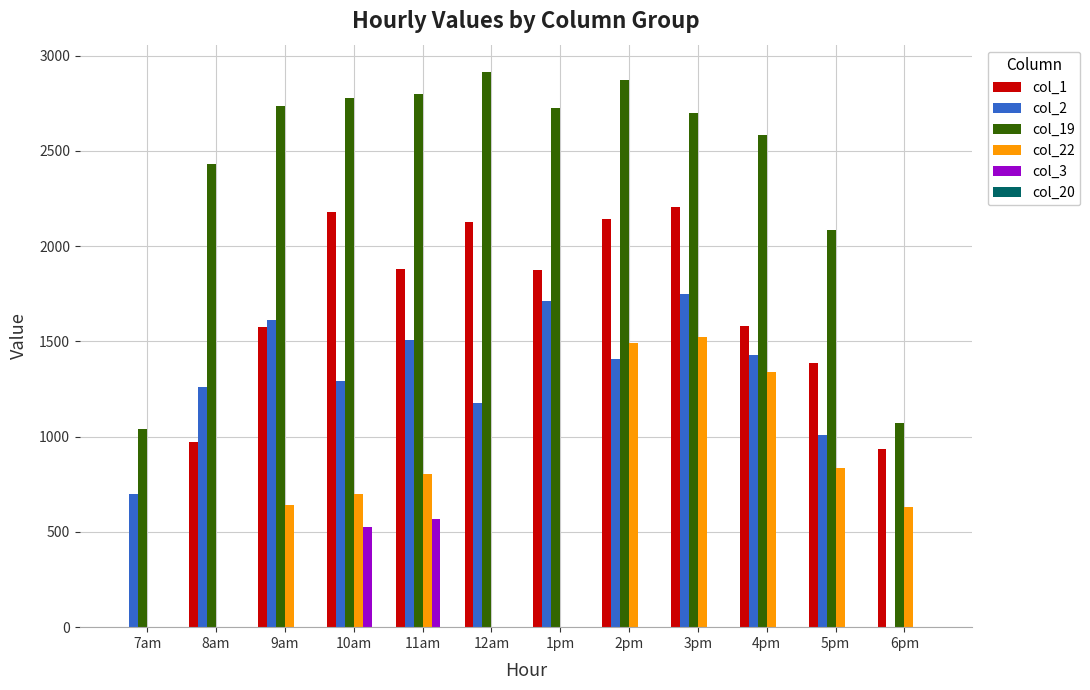

What is the sum of the col_19 values at 1pm and 10am?

5503.9